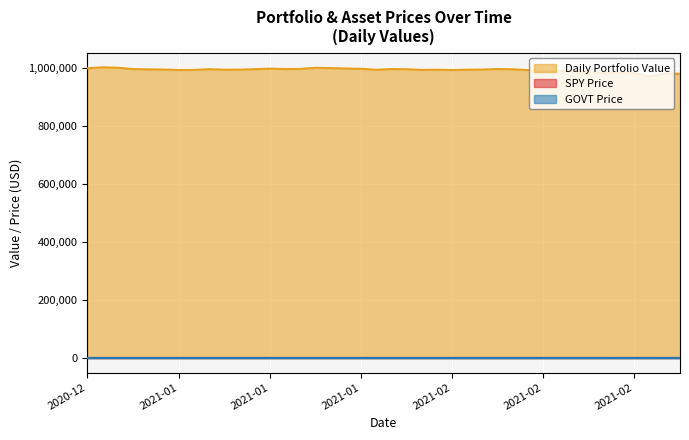

True or false: GOVT Price and SPY Price intersect in this chart.

False